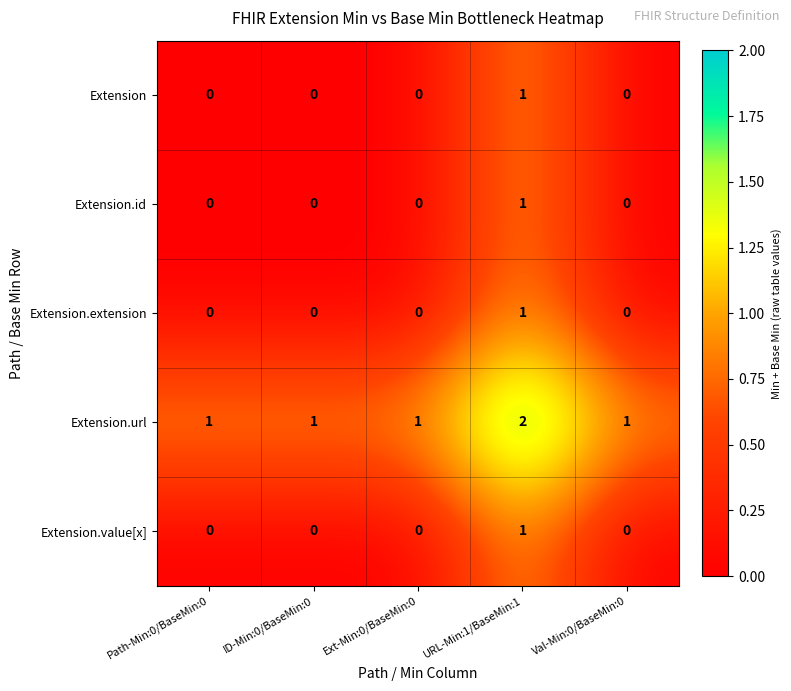

What is the greatest value displayed?

2